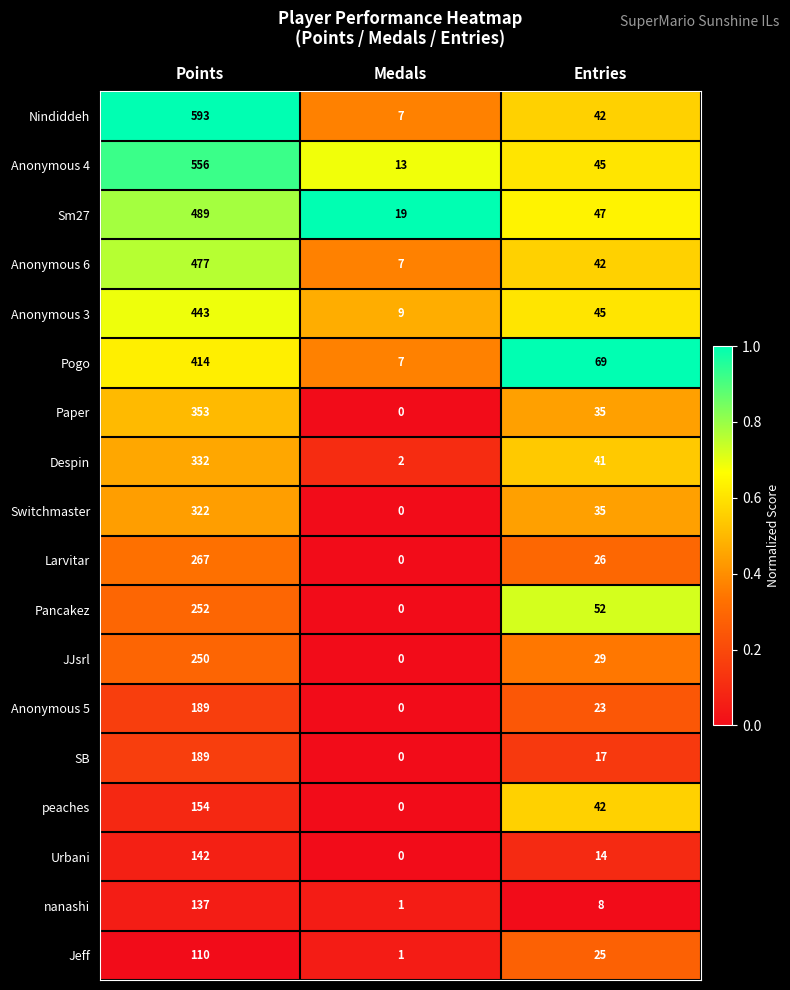

What is the difference between the maximum and minimum values in the Paper series?

353